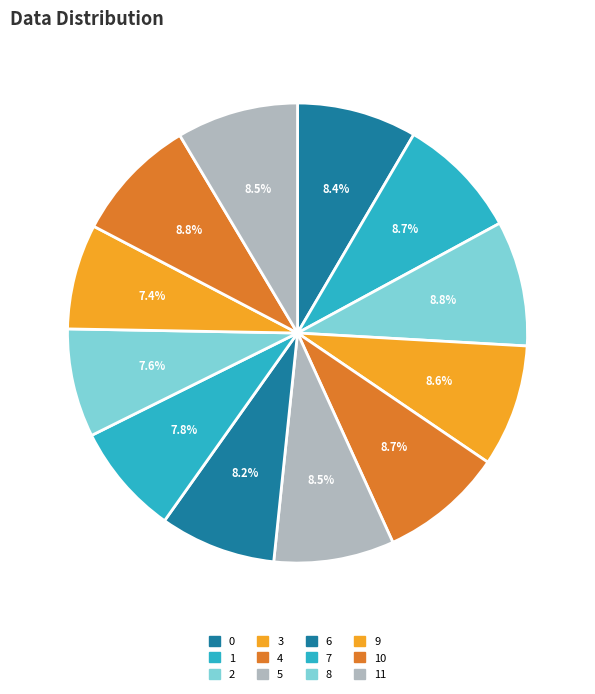

How much of the chart is everything except 9?

92.6%